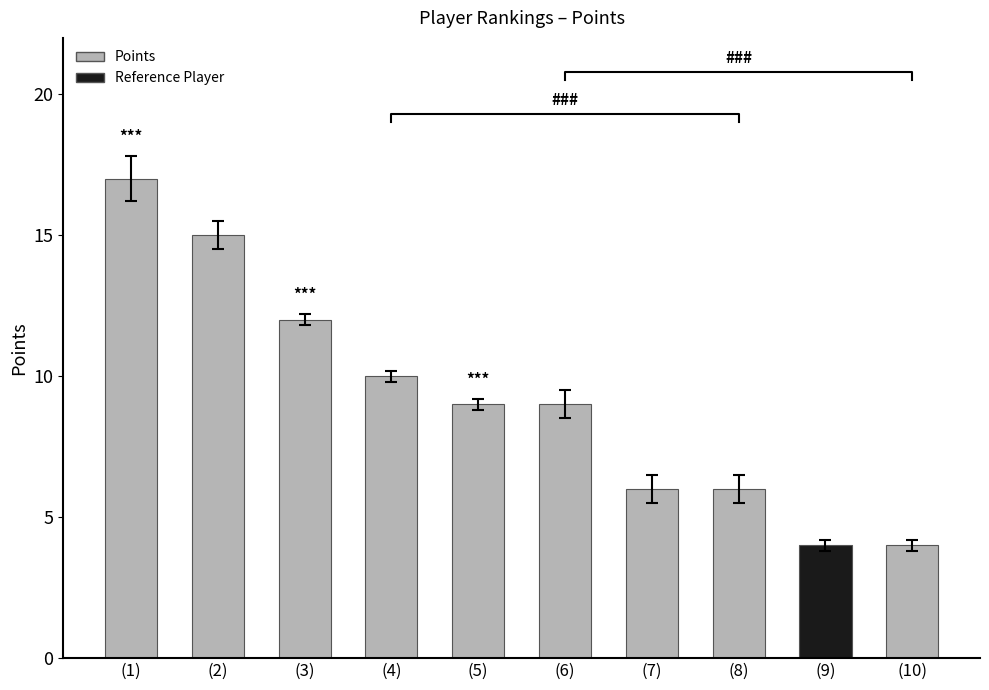

Does the chart contain any negative values?

No